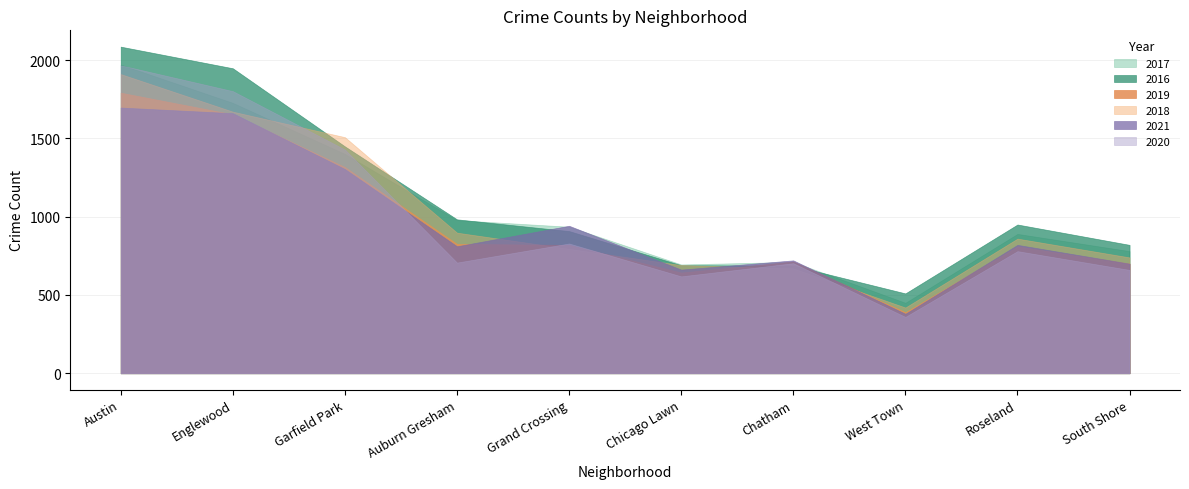

How many lines are shown in the chart?

6